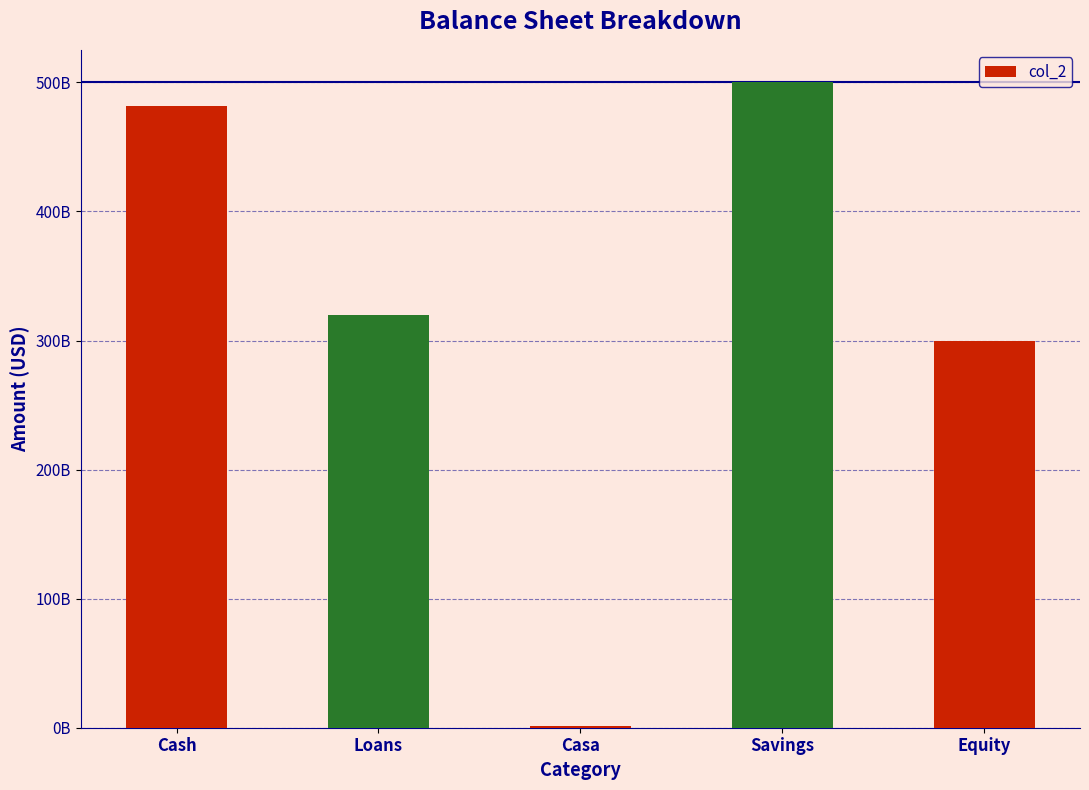

Which has a higher value, Cash or Loans?

Cash